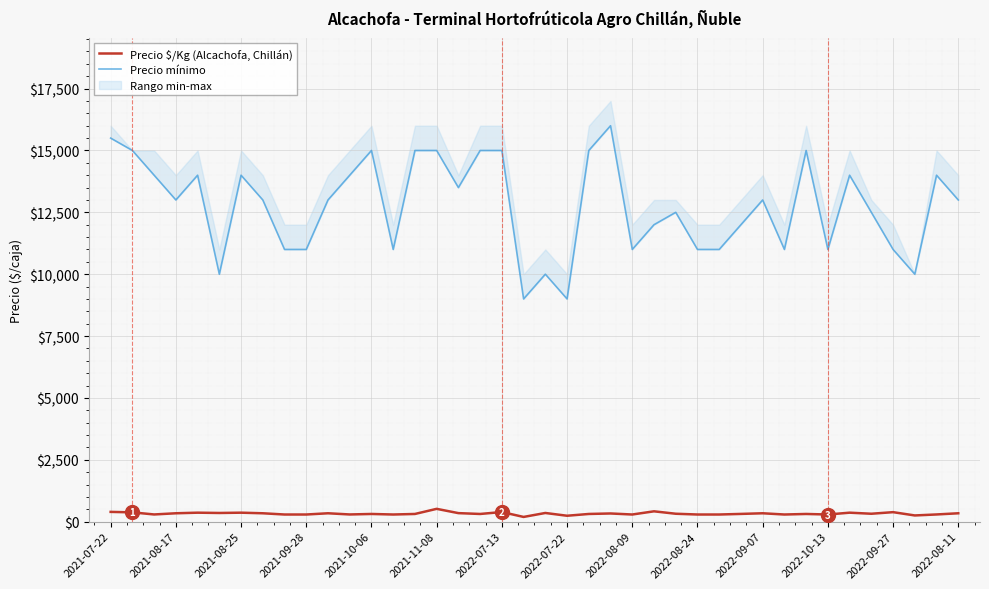

What is the highest value of the Precio $/Kg (Alcachofa, Chillán) series?

517